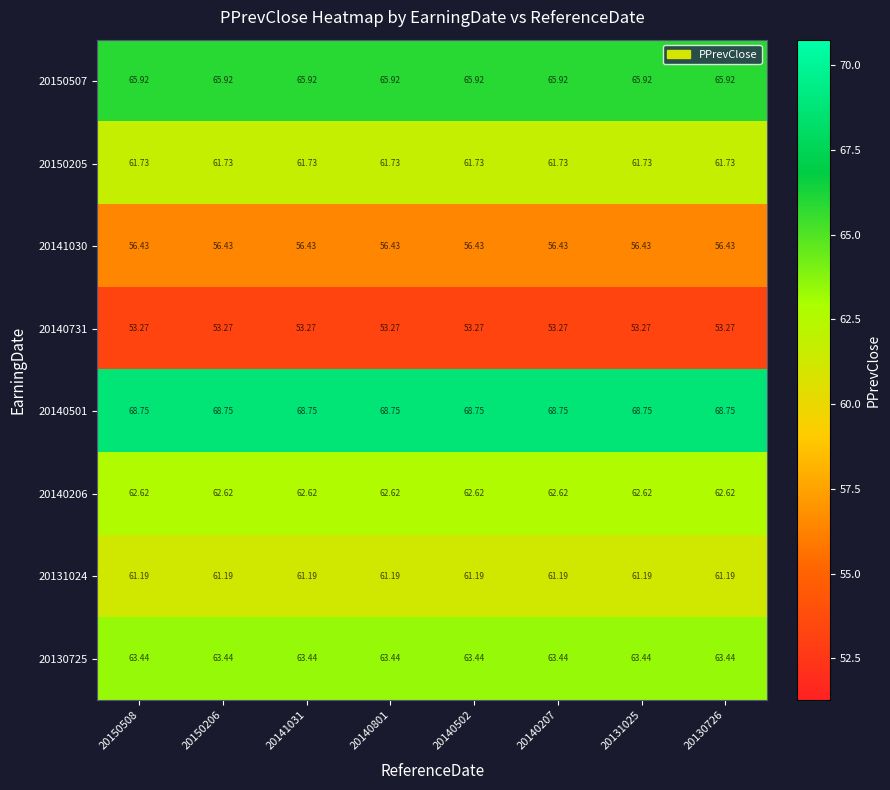

Is the value of 20140206 at 20141031 greater than the value of 20140731 at 20150508?

Yes